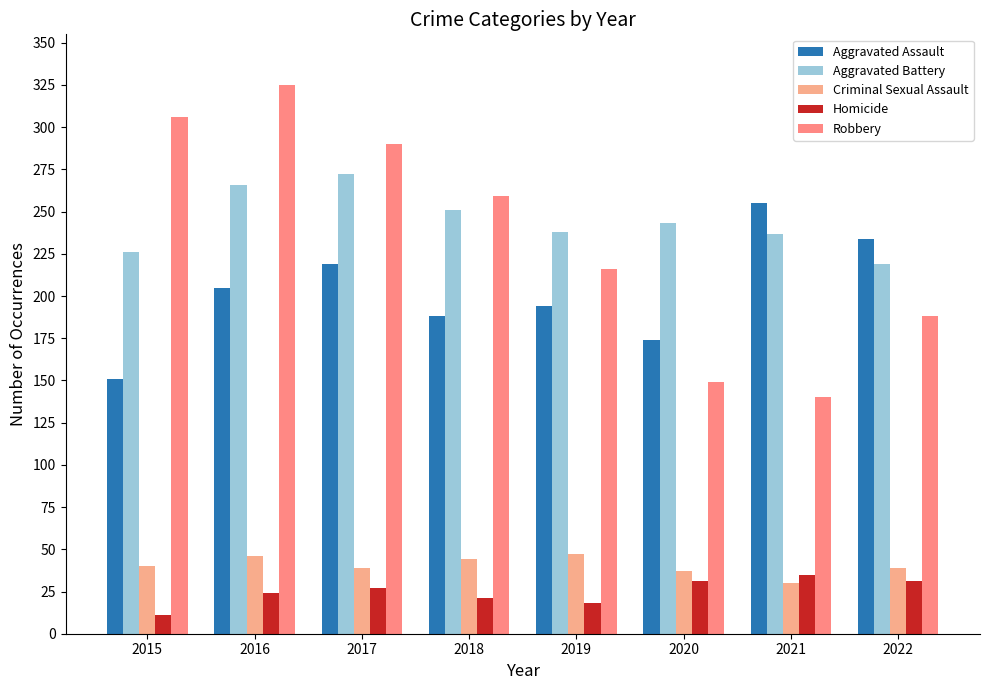

Rank the series by their maximum value, from highest to lowest.

Robbery, Aggravated Battery, Aggravated Assault, Criminal Sexual Assault, Homicide